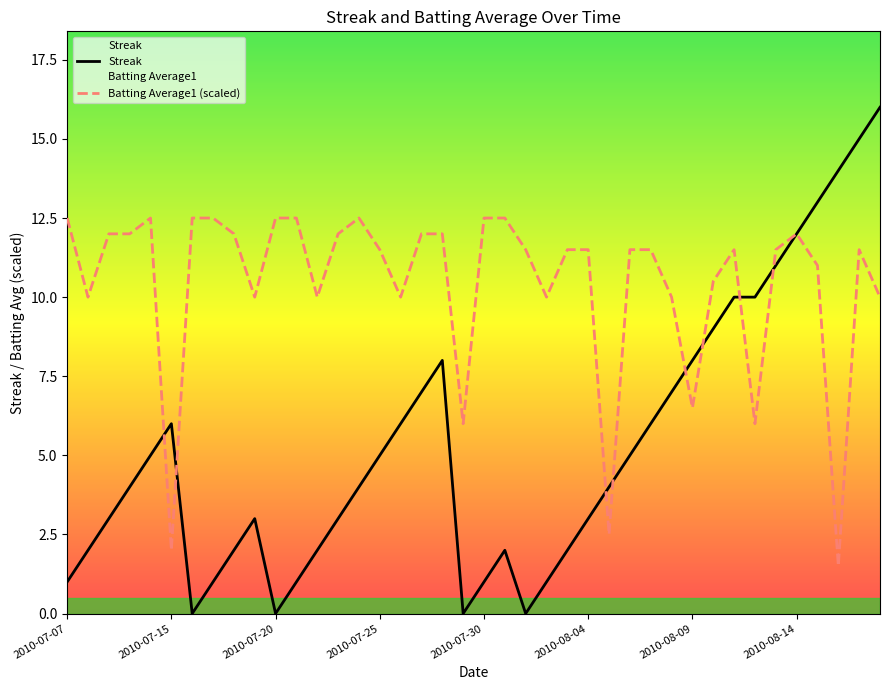

The Streak series shows 3.2 at 2010-08-14. True or false?

False